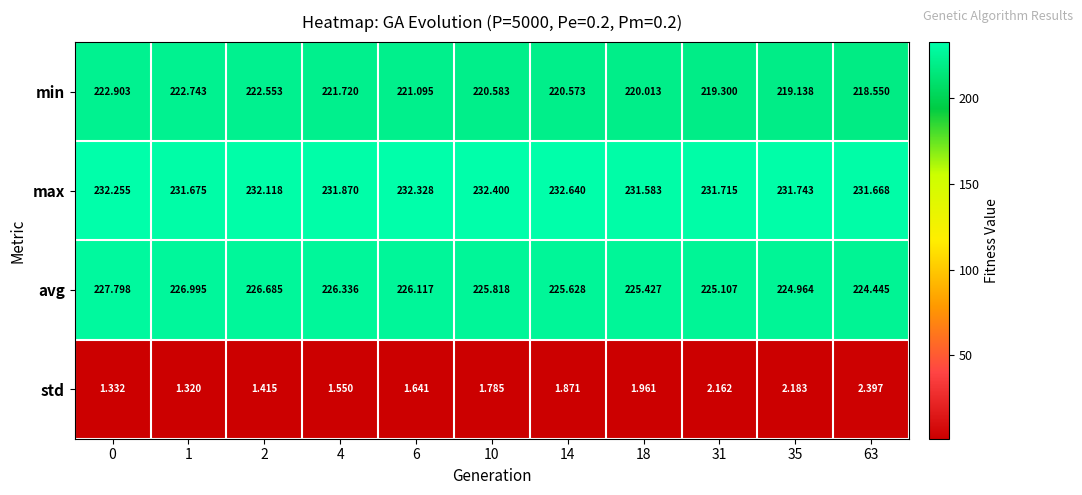

Which series has the largest range (max minus min)?

min